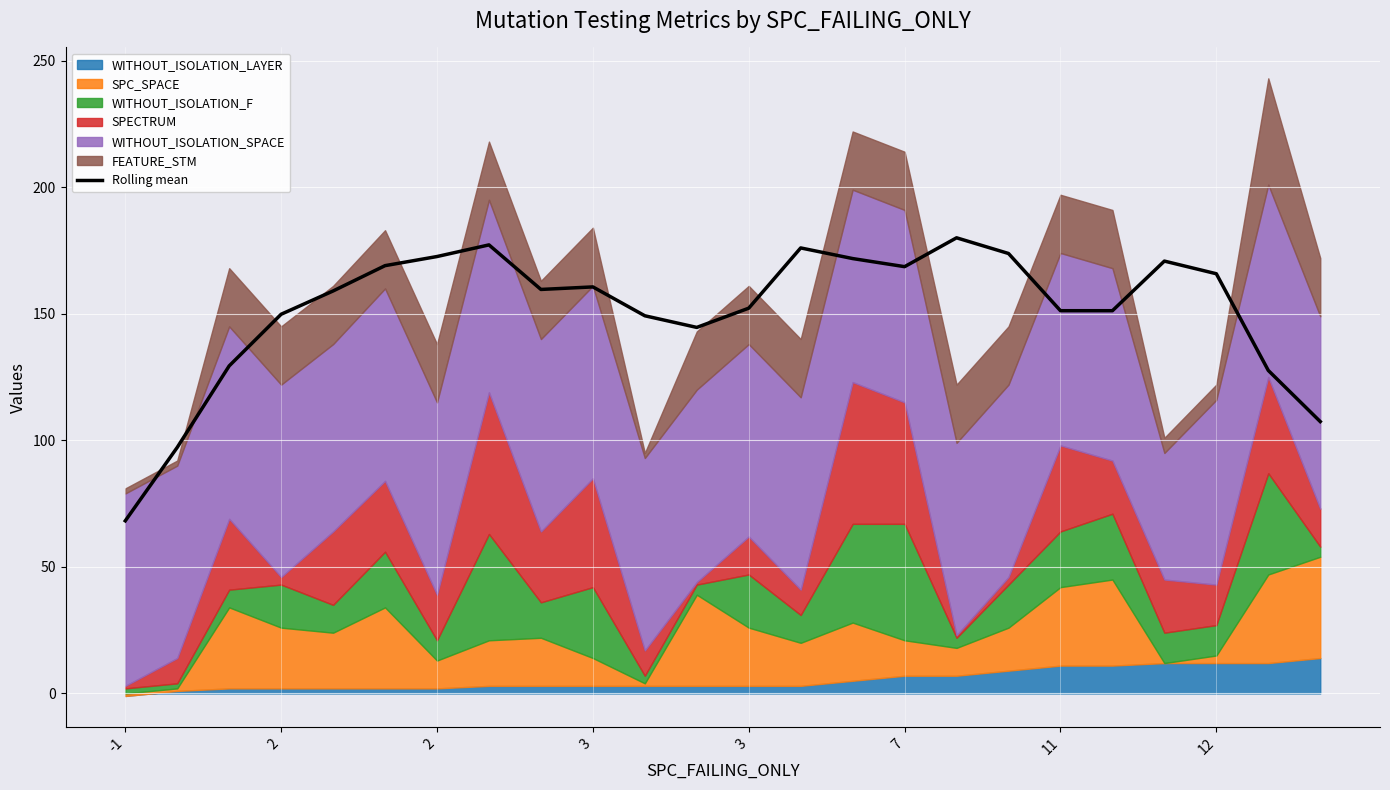

The value at 7 is 169.0. True or false?

True